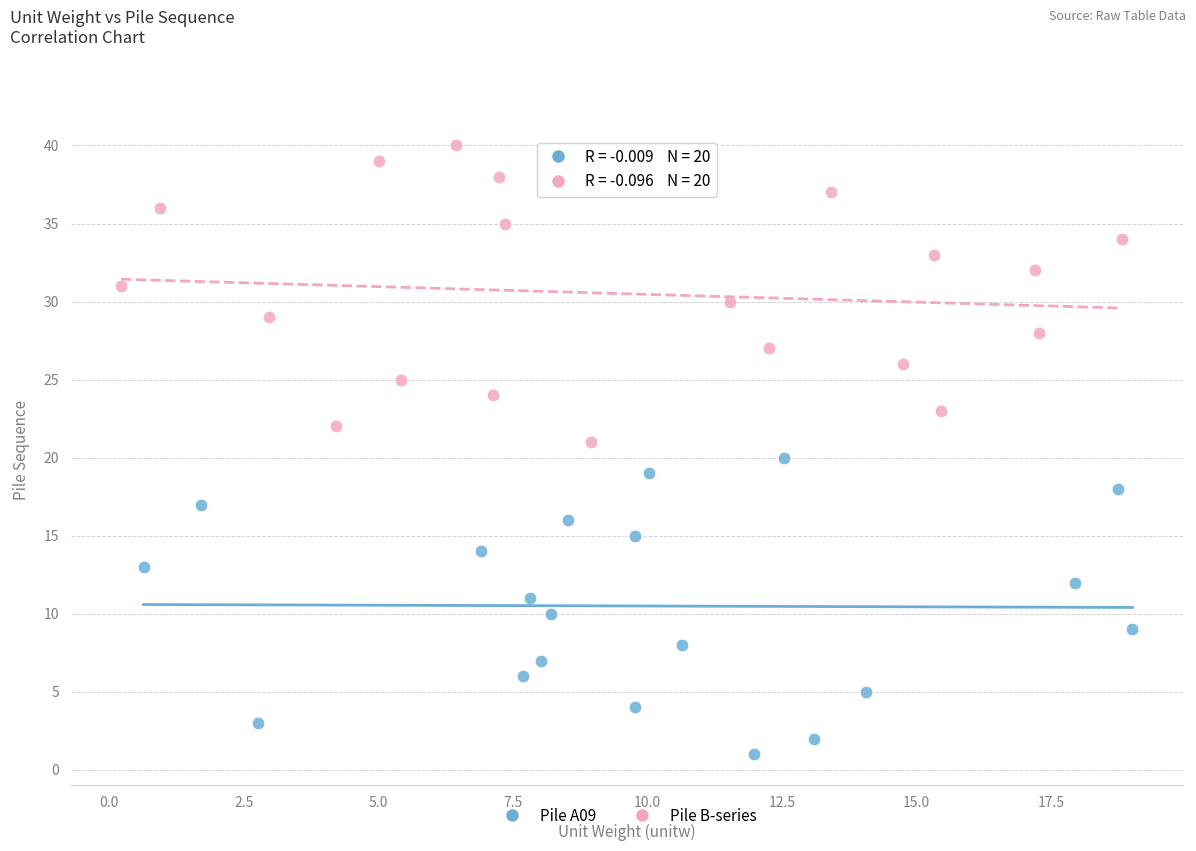

Which series contains the lowest Y value?

Pile A09